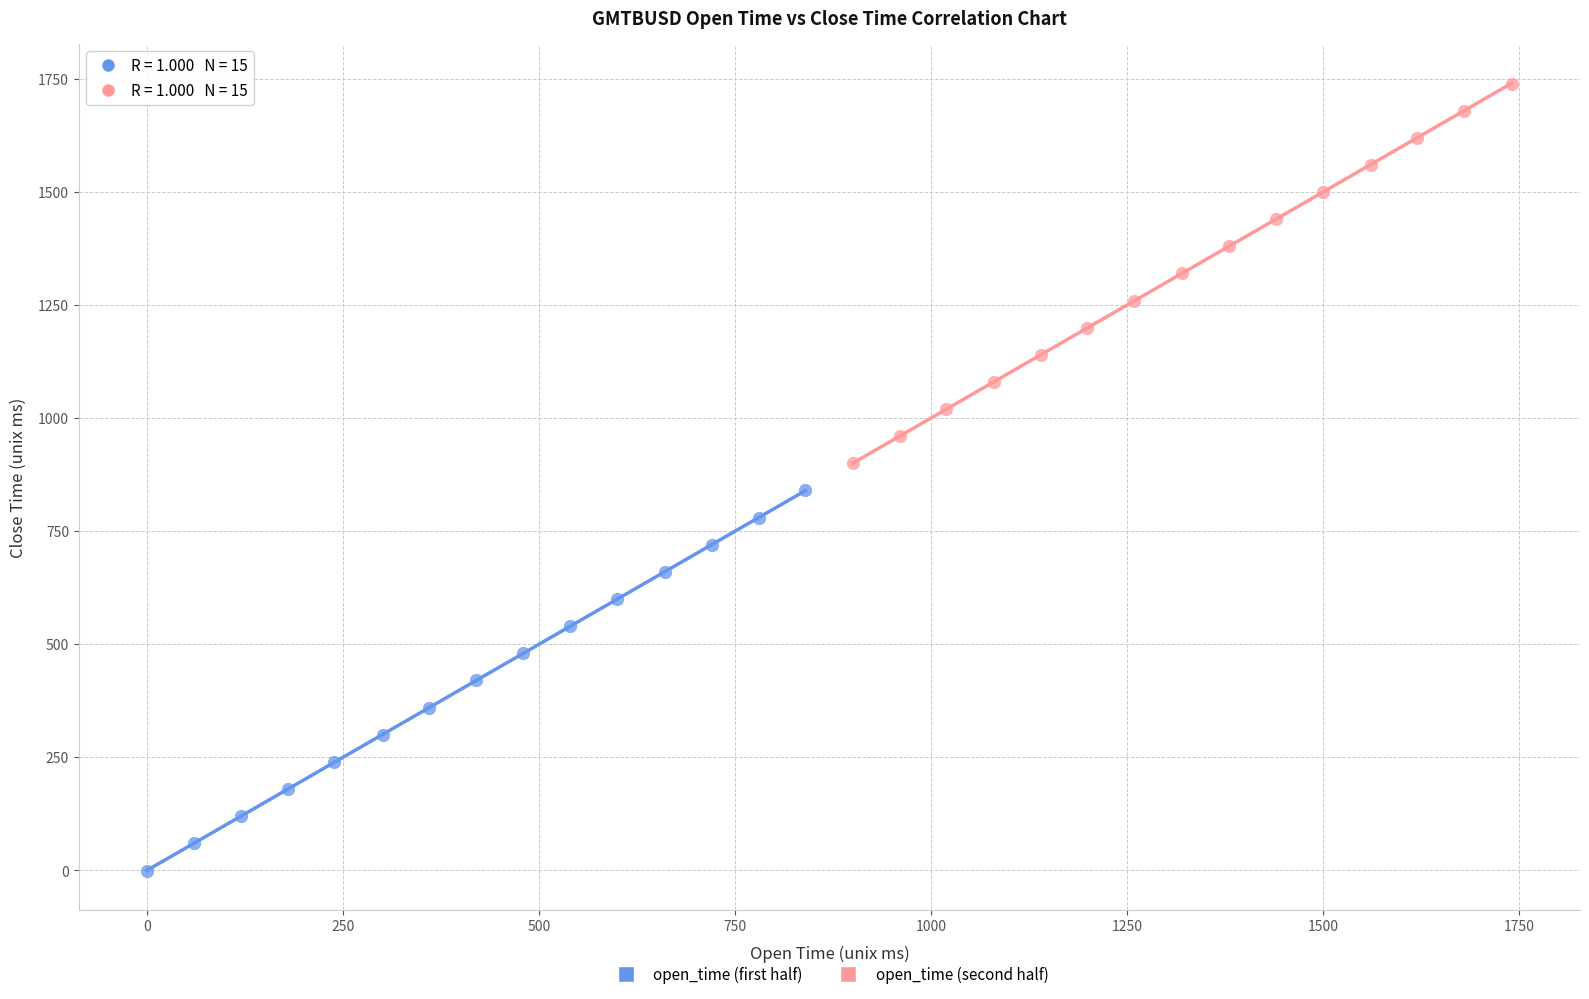

What are all the series names shown in the legend?

open_time (first half), open_time (second half)